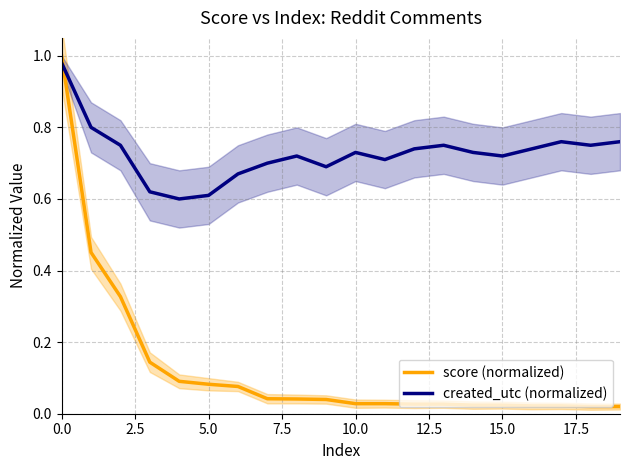

How many distinct data groups are displayed?

2